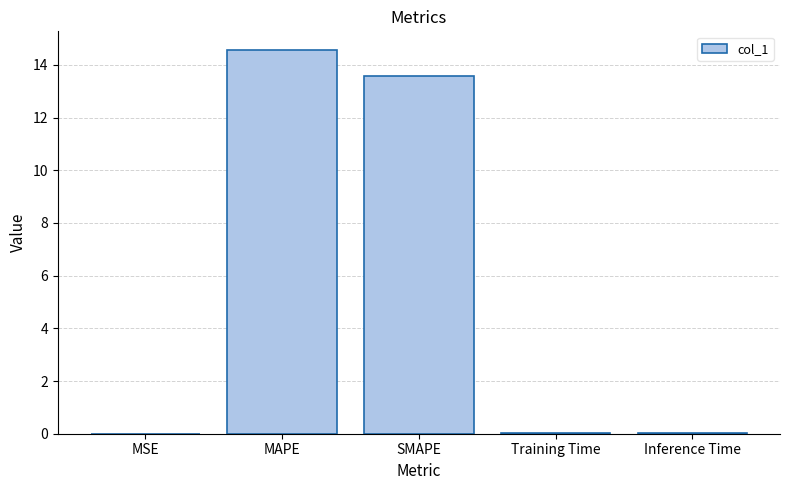

What is the sum of the values at MAPE and SMAPE?

28.1